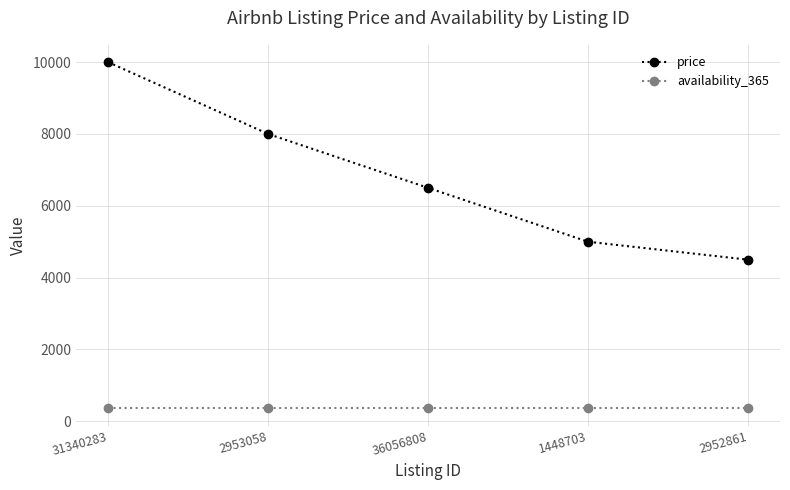

Reading left to right, extract all data points from this chart.

price: 31340283=9999	2953058=8000	36056808=6500	1448703=5000	2952861=4500
availability_365: 31340283=365	2953058=365	36056808=365	1448703=365	2952861=365